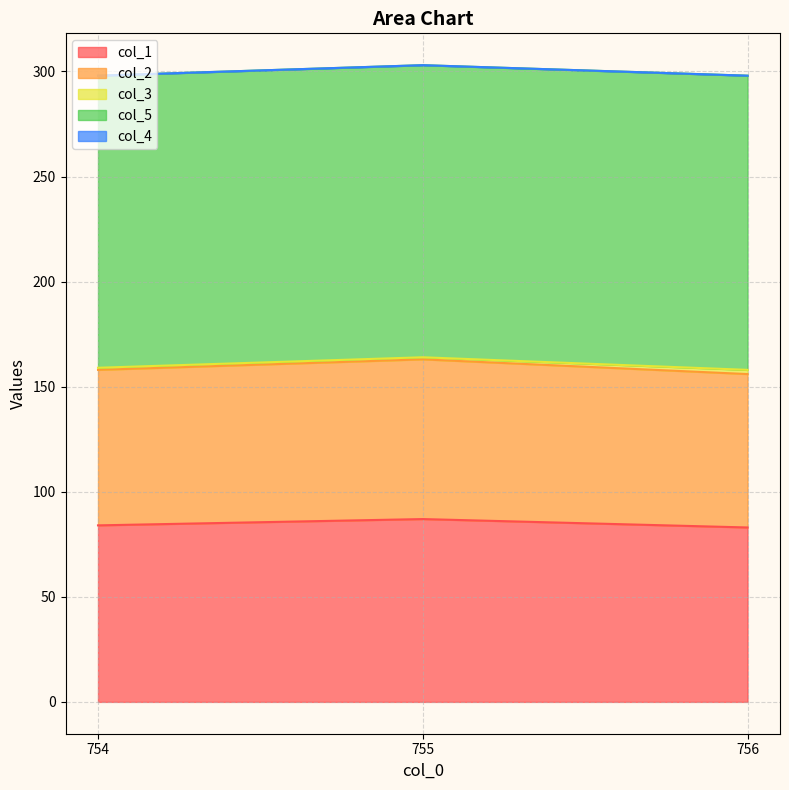

What is the total value across all series at 754.0?

298